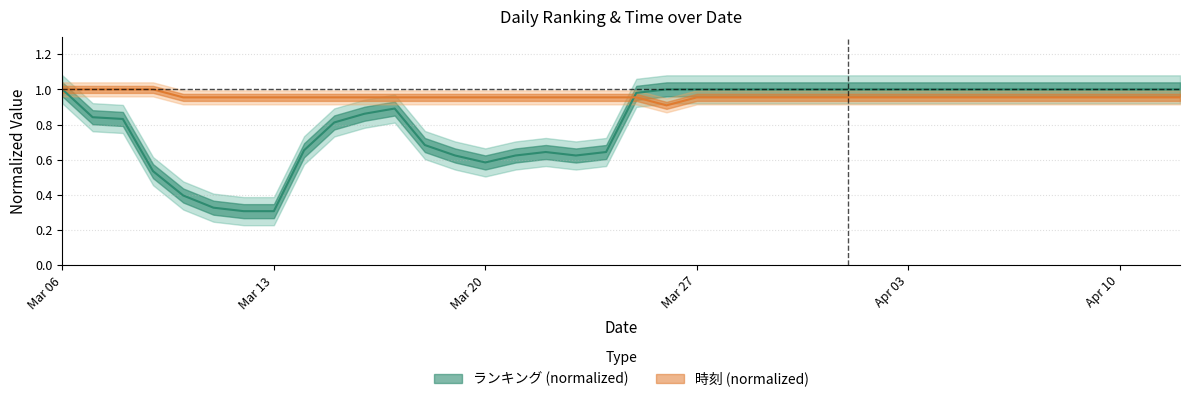

Does the chart have visible grid lines?

Yes